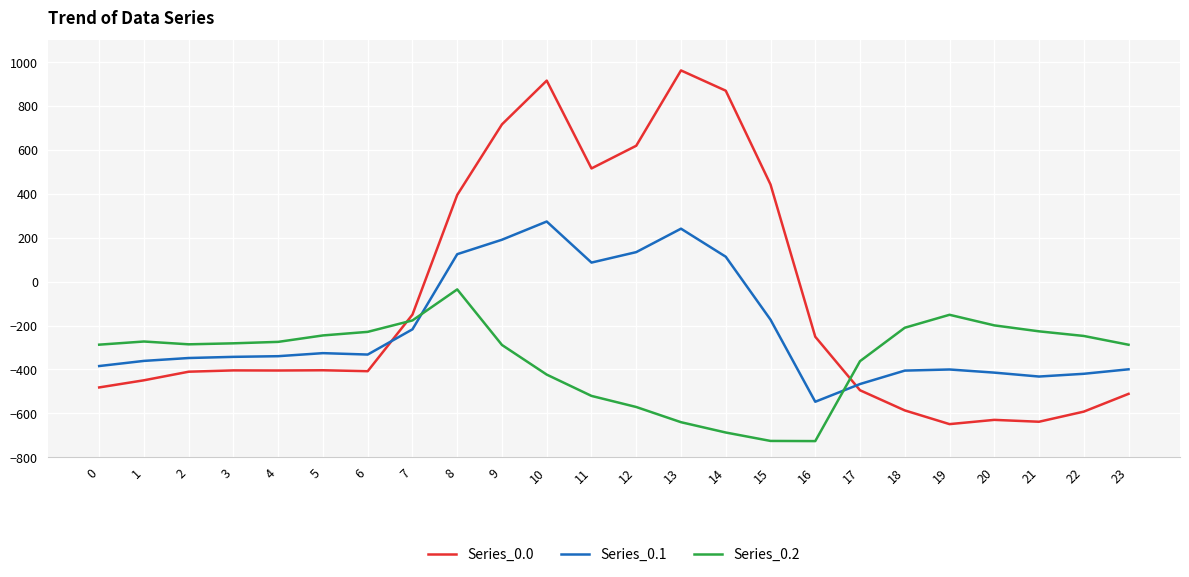

What is the minimum value for Series_0.2?

-726.6